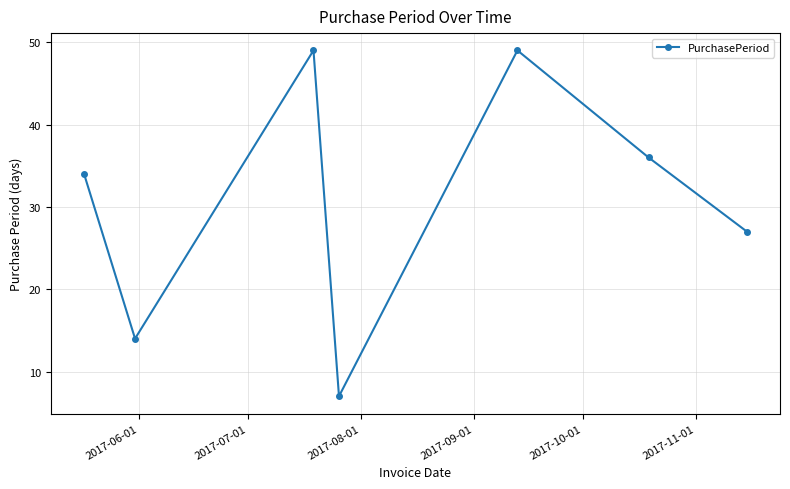

What is the value of the 5th point from the left?

49